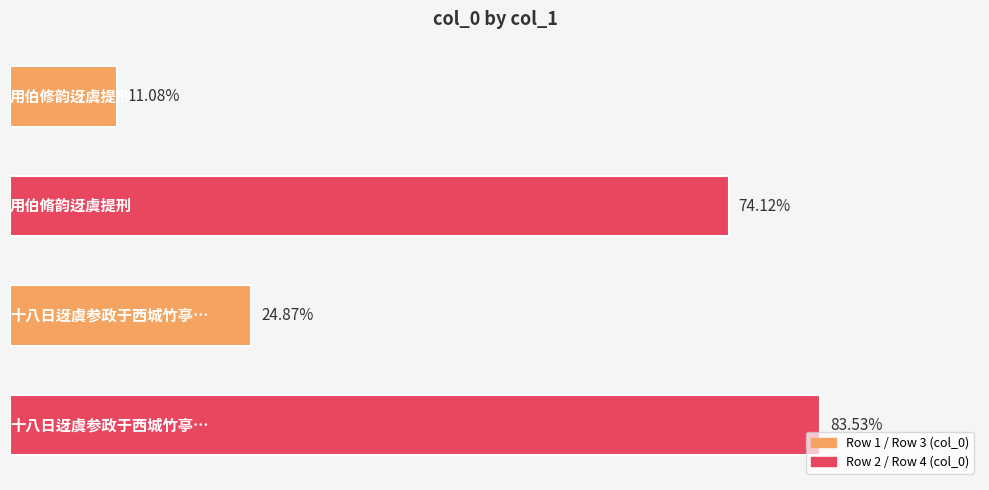

Rank the categories by value from highest to lowest.

3, 1, 2, 0